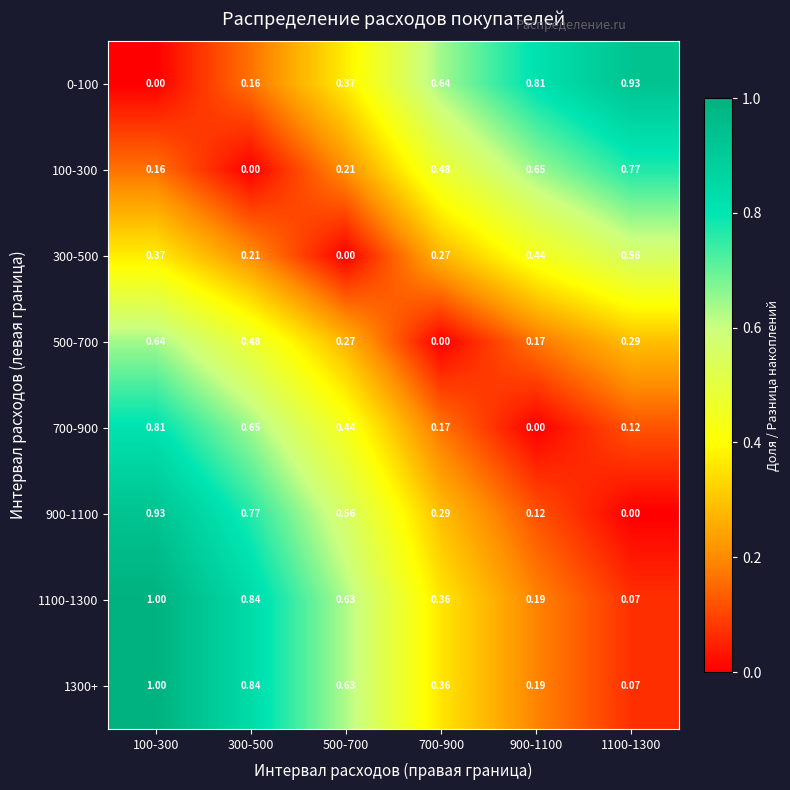

Is the value of 0-100 at 1100-1300 greater than the value of 100-300 at 1100-1300?

Yes